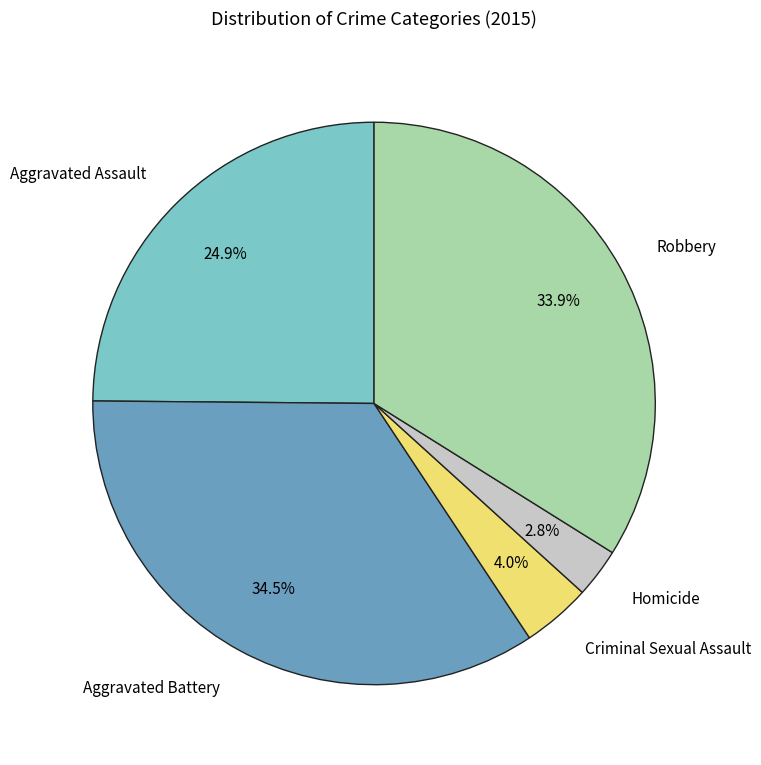

Which has a higher value, Homicide or Aggravated Battery?

Aggravated Battery